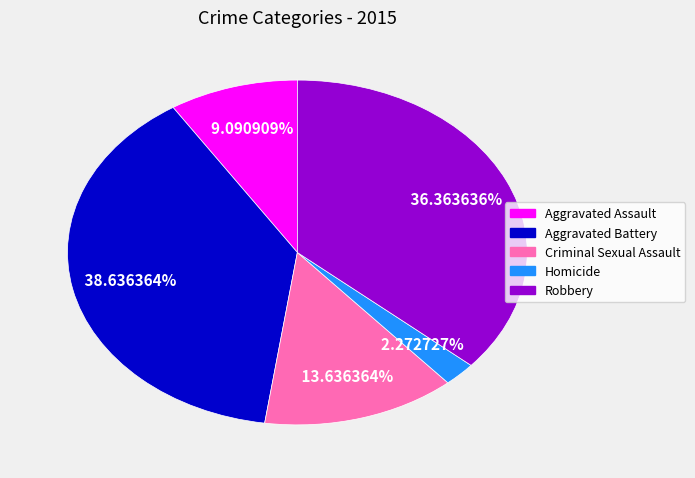

Count the number of slices in the pie.

5